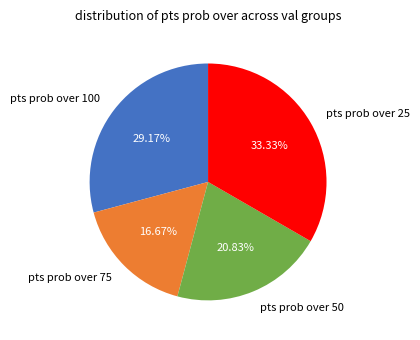

Rank the categories by value from highest to lowest.

pts prob over 25, pts prob over 100, pts prob over 50, pts prob over 75